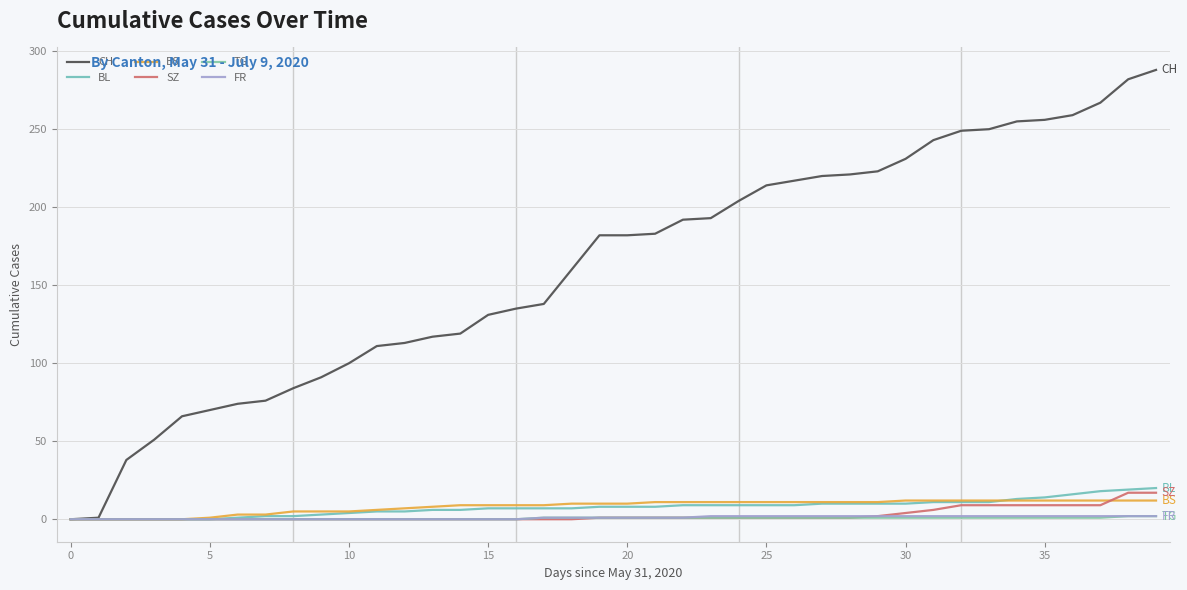

What is the average value of the FR series?

1